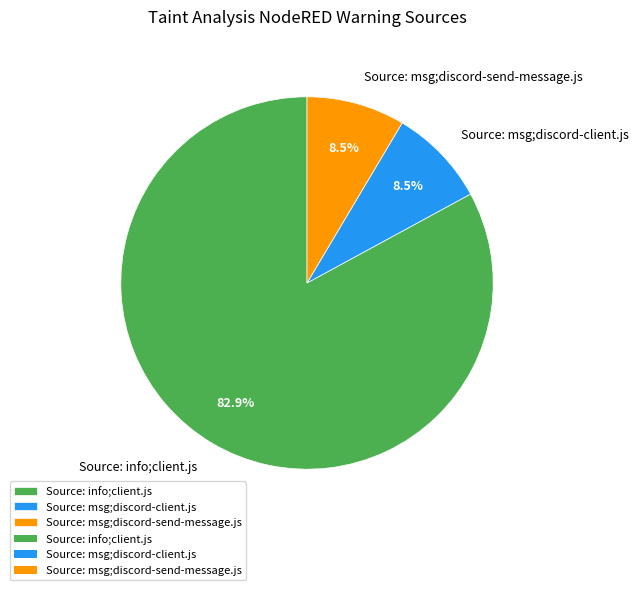

Do Source: msg;discord-client.js and Source: info;client.js together represent more than half of the pie?

Yes